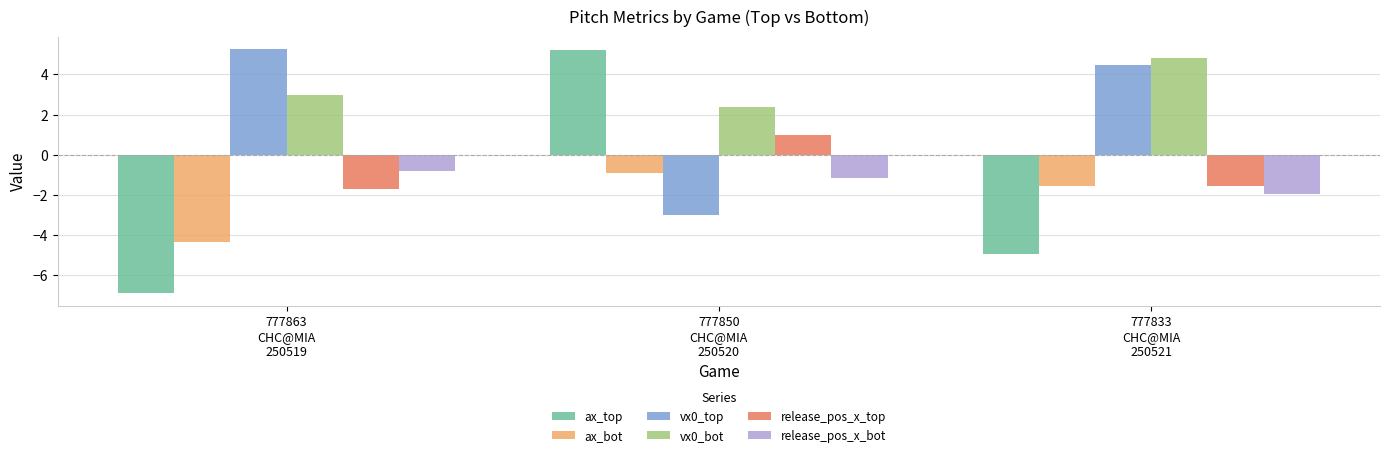

At which label is ax_top closest to 0?

777833
CHC@MIA
250521